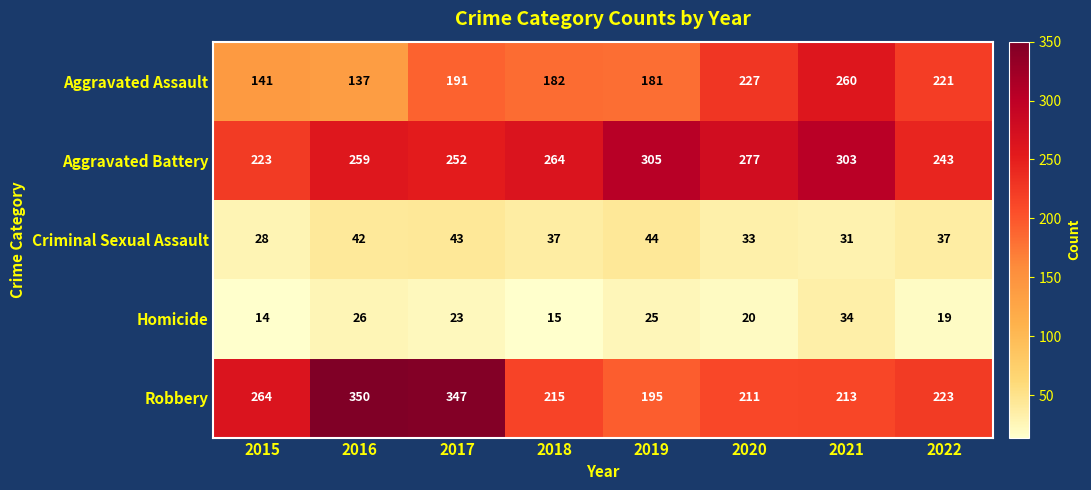

Read the Aggravated Battery value at 2015, to the nearest 5.

225